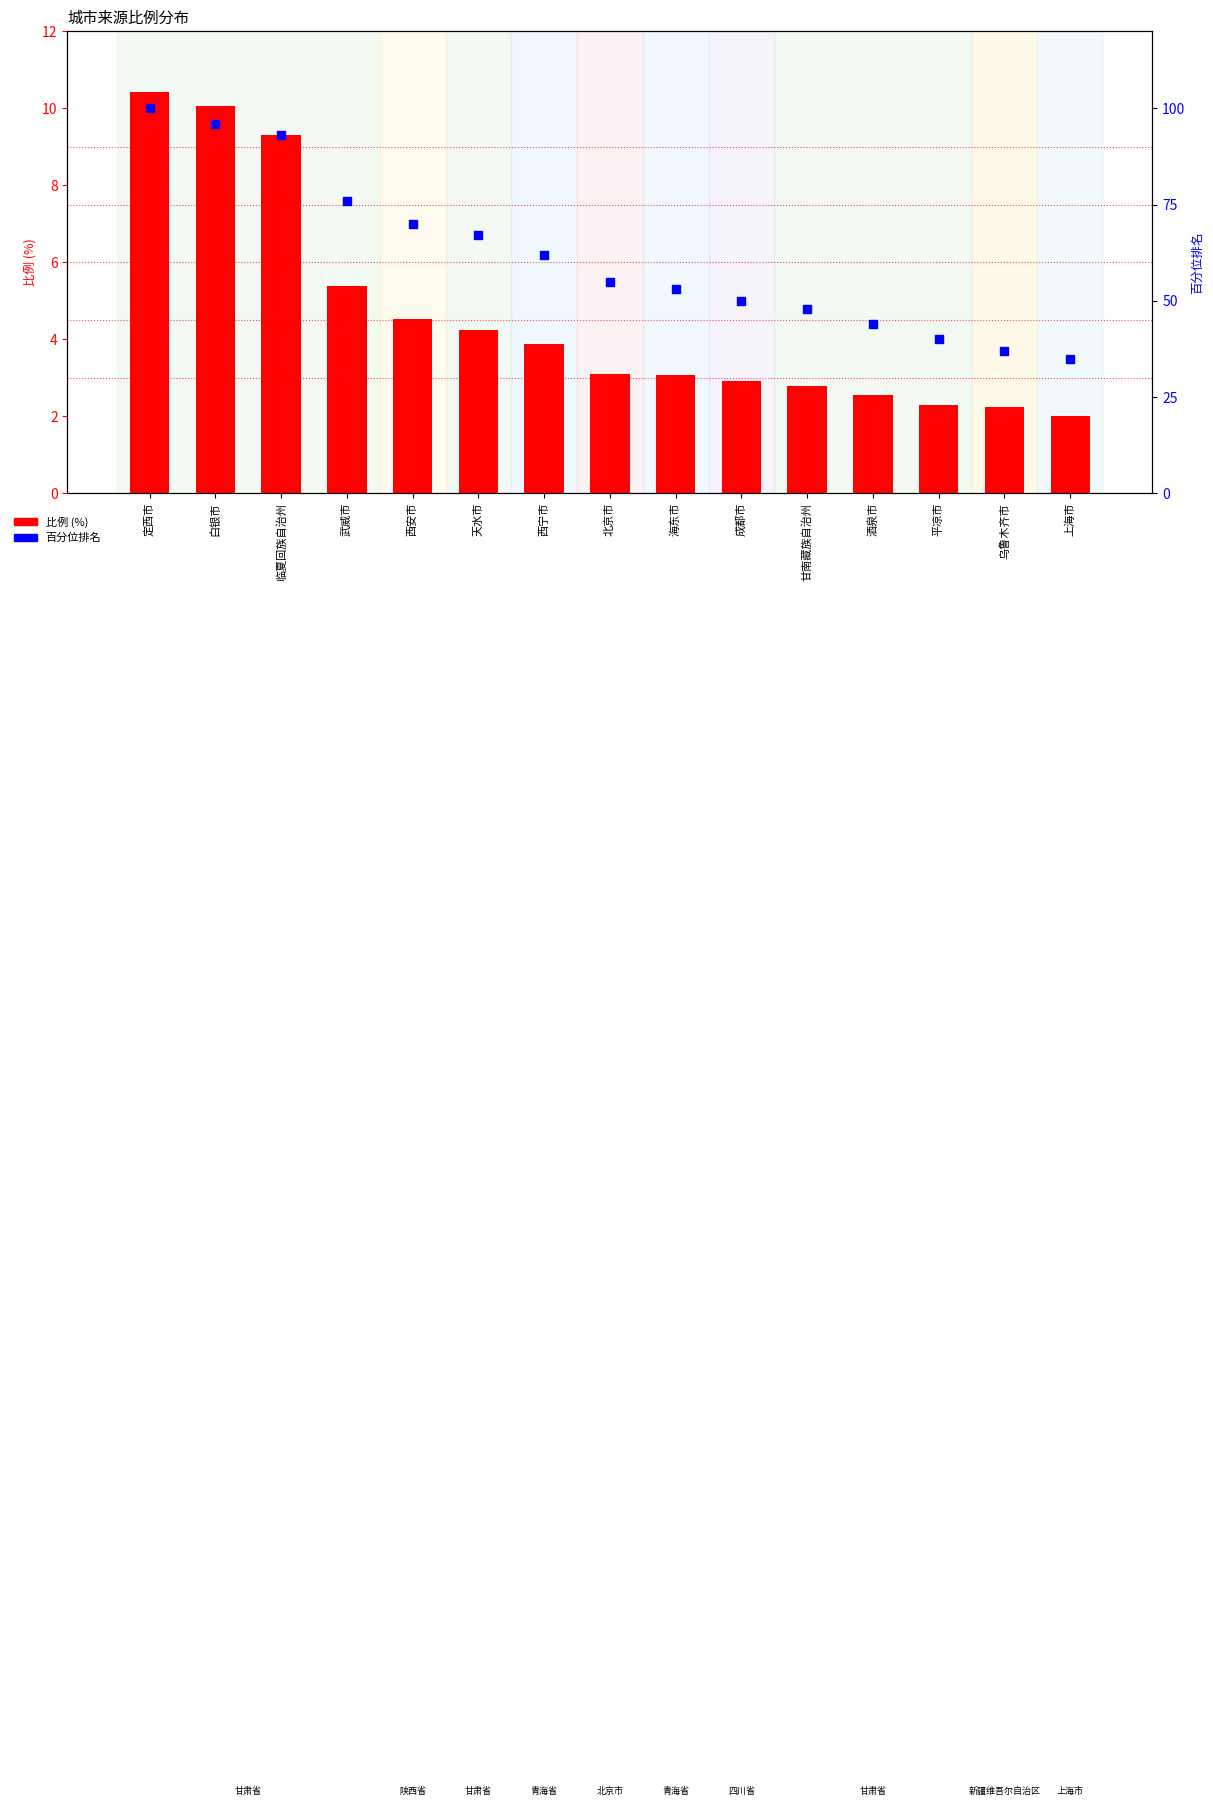

At which category is the sum across all series the highest?

定西市